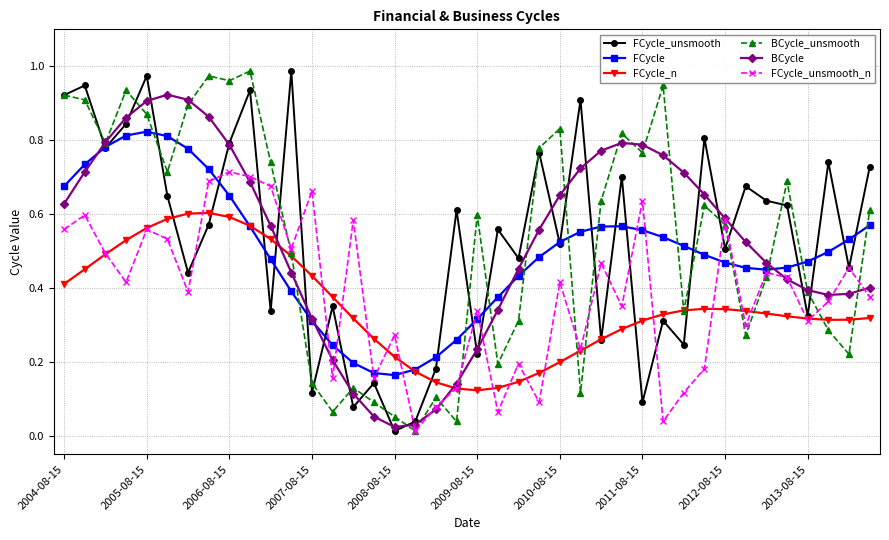

At how many categories does at least one series exceed 0?

40